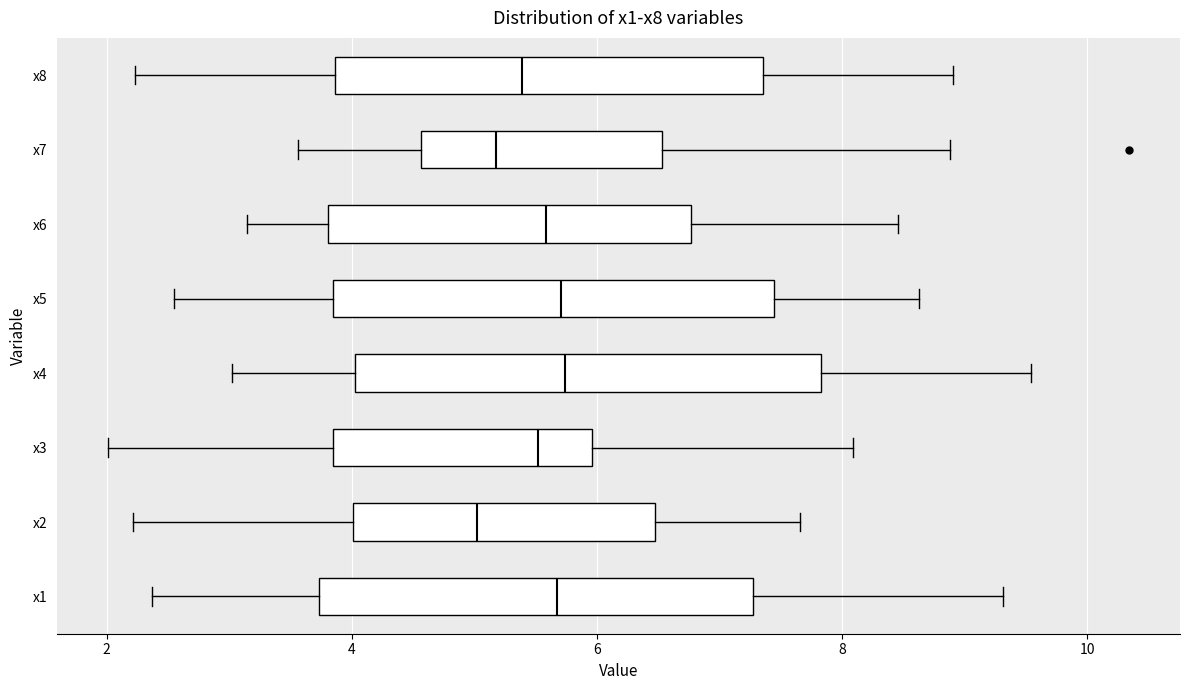

Reading bottom to top, transcribe this box plot: for each box, give where its median line is, the range the box spans, and where its two whiskers end, as read against the x-axis. The values are not printed on the chart, so give them approximately, as read against the axis.

x1: median 5.6, box 3.8 to 7.2, whiskers 2.4 to 9.4
x2: median 5.0, box 4.0 to 6.4, whiskers 2.2 to 7.6
x3: median 5.6, box 3.8 to 6.0, whiskers 2.0 to 8.0
x4: median 5.8, box 4.0 to 7.8, whiskers 3.0 to 9.6
x5: median 5.8, box 3.8 to 7.4, whiskers 2.6 to 8.6
x6: median 5.6, box 3.8 to 6.8, whiskers 3.2 to 8.4
x7: median 5.2, box 4.6 to 6.6, whiskers 3.6 to 8.8
x8: median 5.4, box 3.8 to 7.4, whiskers 2.2 to 9.0